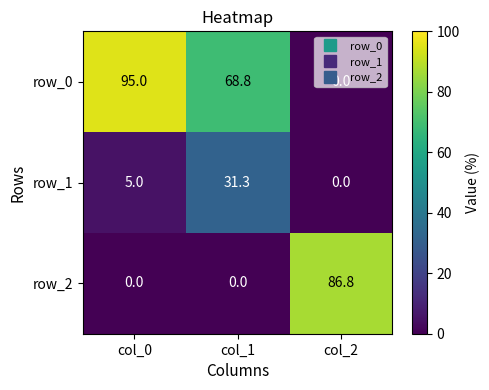

How many positive values does the row_2 series have?

1